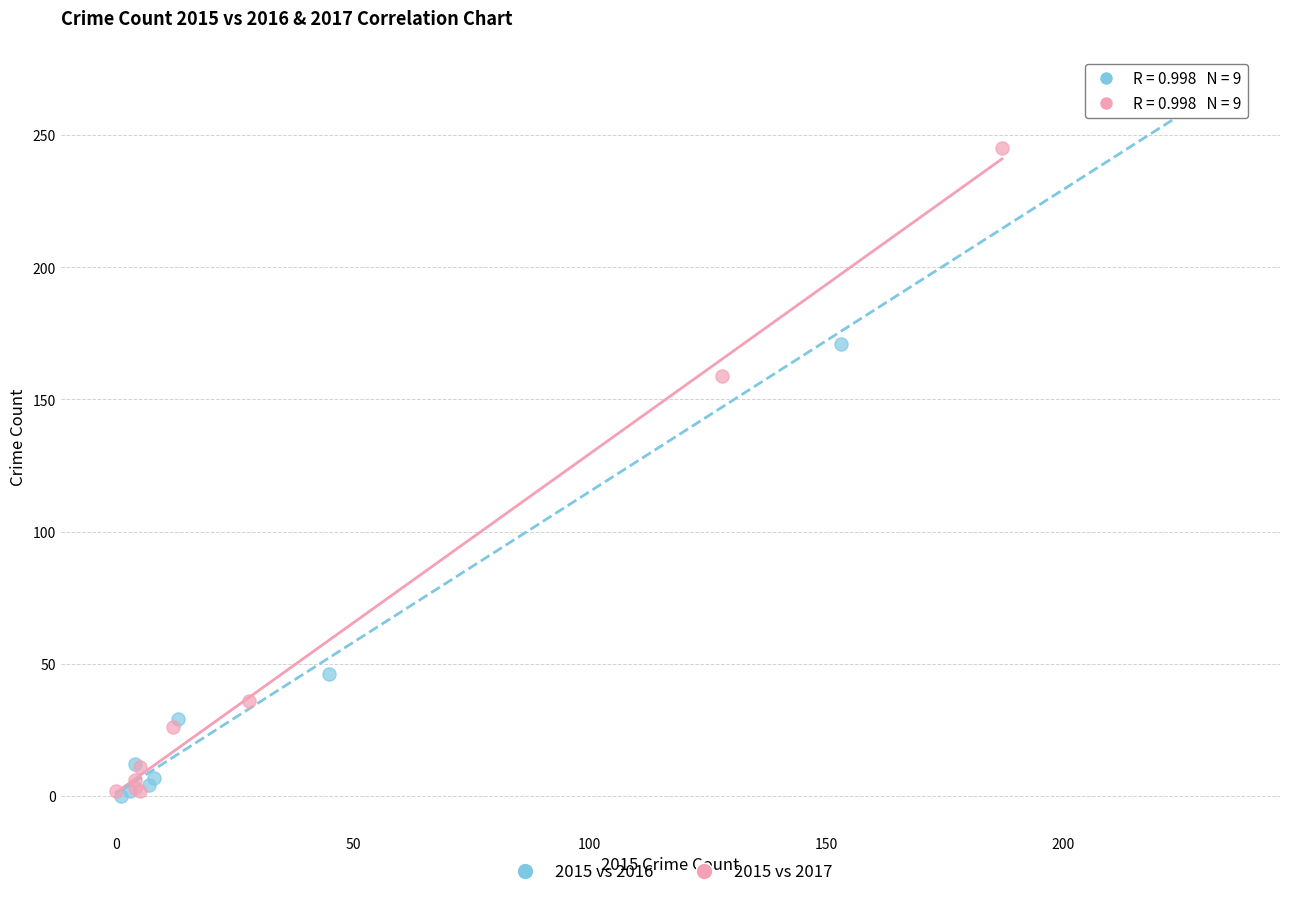

Which series has the widest spread of Y values?

2015 vs 2016